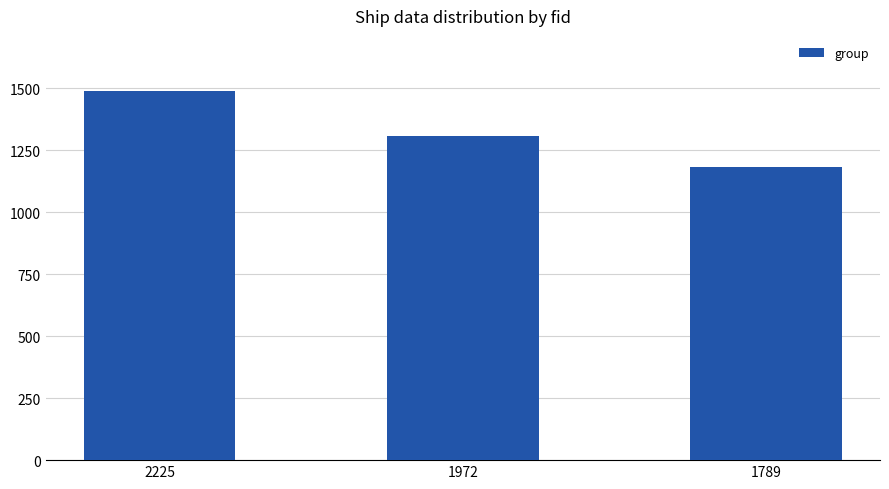

List the labels in order of value, smallest first.

1789, 1972, 2225